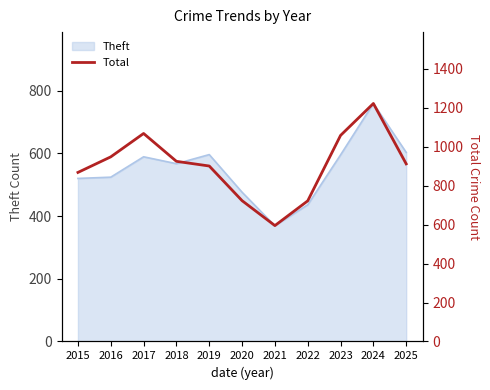

What is the difference between the values at 2024 and 2020?

499